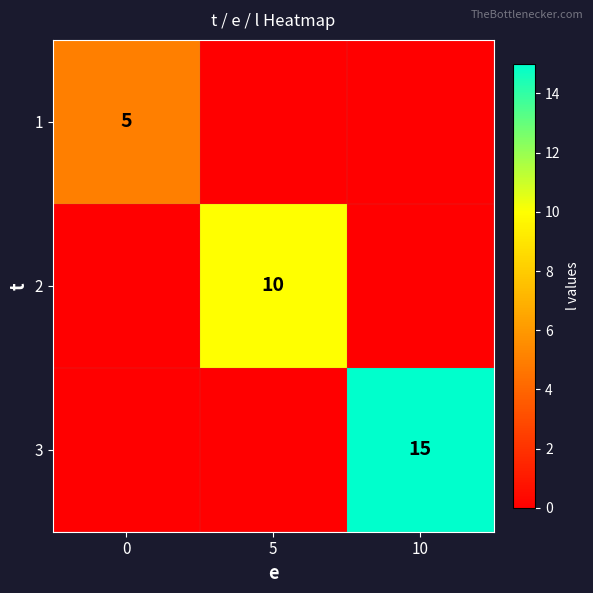

True or false: 1 has a value of 7 at 0.

False